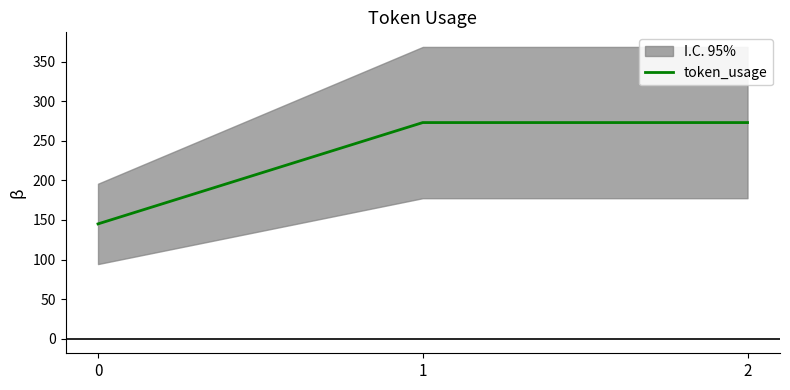

What is the sum of the values at 0 and 2?

418